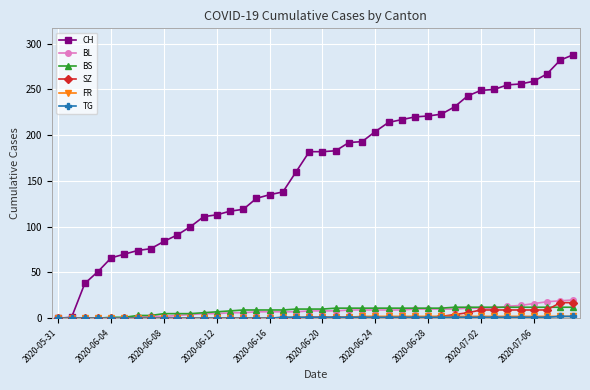

At how many categories does at least one series exceed 172?

21